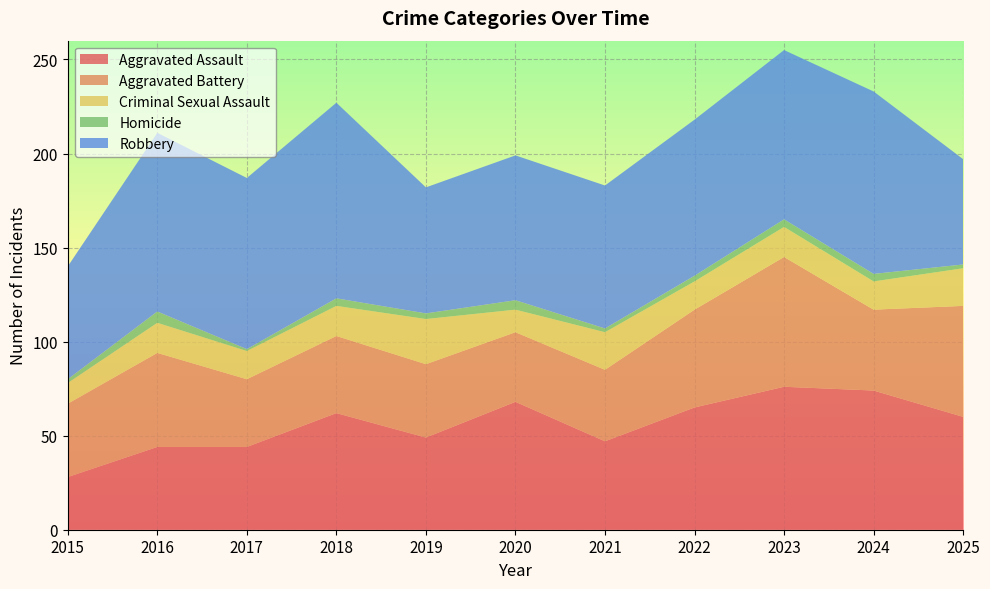

Reading right to left, transcribe all the data shown in this chart.

Aggravated Assault: 2025=60	2024=74	2023=76	2022=65	2021=47	2020=68	2019=49	2018=62	2017=44	2016=44	2015=28
Aggravated Battery: 2025=59	2024=43	2023=69	2022=52	2021=38	2020=37	2019=39	2018=41	2017=36	2016=50	2015=39
Criminal Sexual Assault: 2025=20	2024=15	2023=16	2022=15	2021=20	2020=12	2019=24	2018=16	2017=15	2016=16	2015=11
Homicide: 2025=2	2024=4	2023=4	2022=3	2021=2	2020=5	2019=3	2018=4	2017=1	2016=6	2015=2
Robbery: 2025=56	2024=97	2023=90	2022=83	2021=76	2020=77	2019=67	2018=104	2017=91	2016=95	2015=60